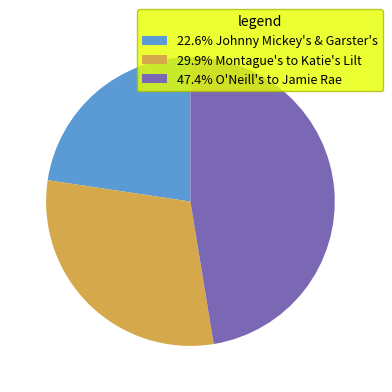

Do 29.9% Montague's to Katie's Lilt and 47.4% O'Neill's to Jamie Rae together represent more than half of the pie?

Yes